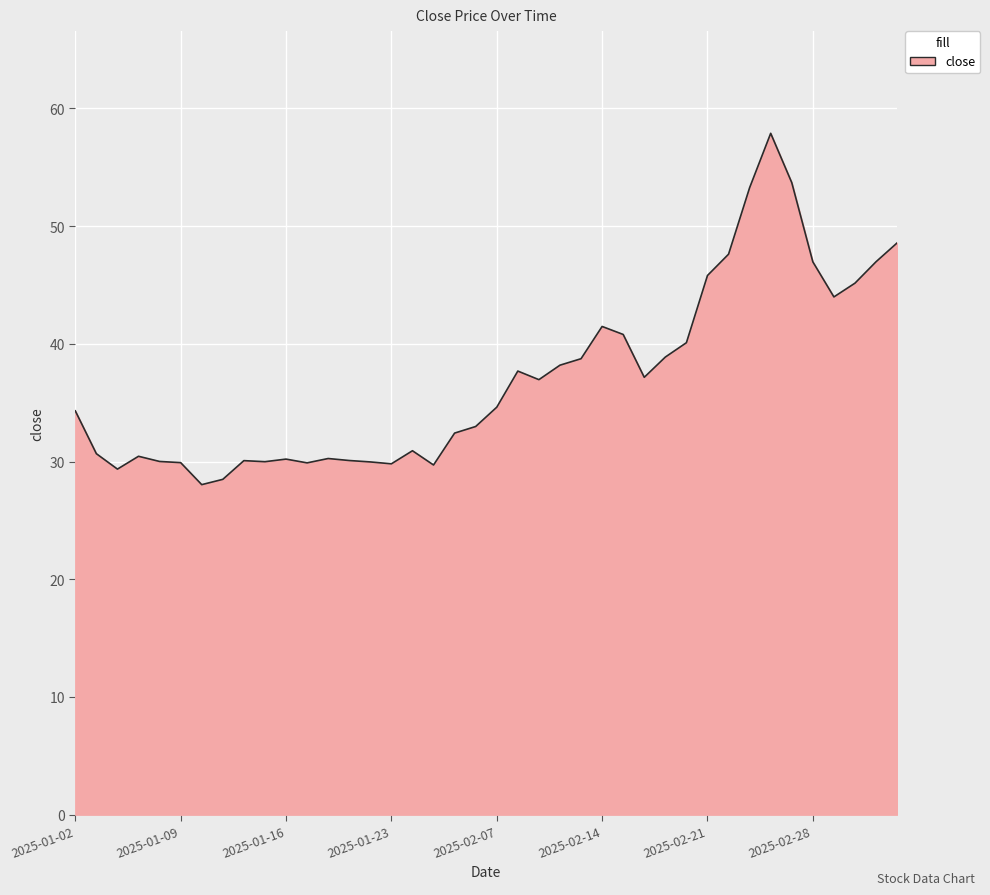

What is the maximum value shown in the chart?

57.9